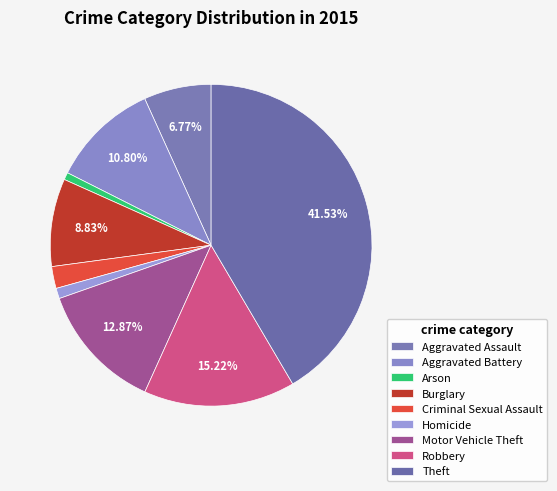

How many slices are in this pie chart?

9